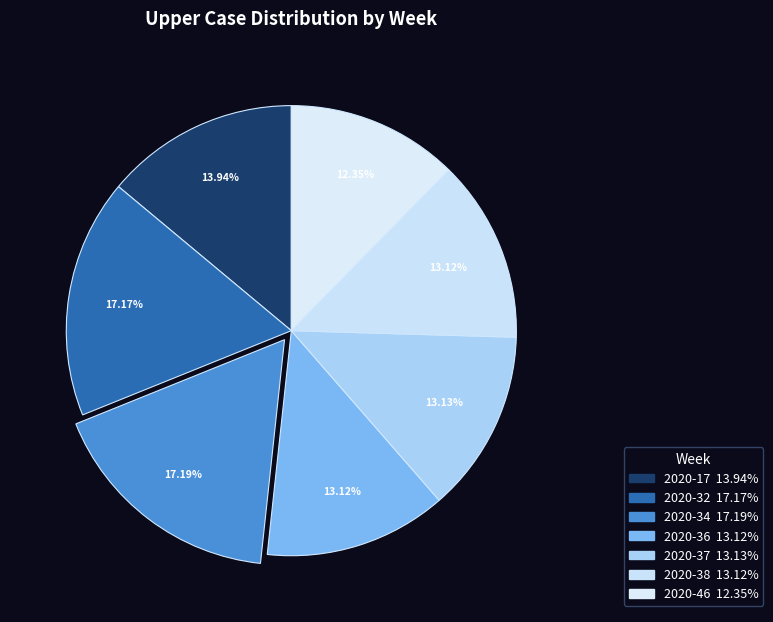

Does 2020-37 represent more than half of the total?

No